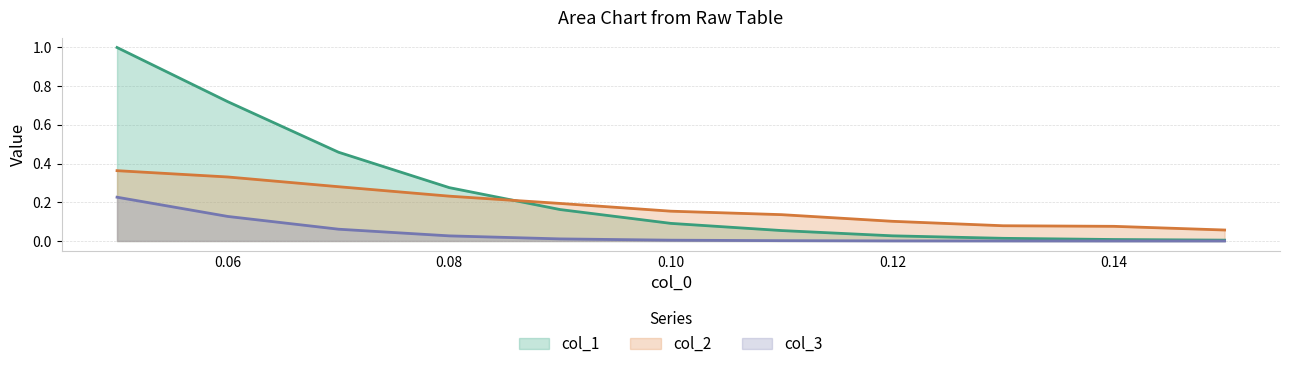

True or false: col_2 has more than 2 interior local peaks.

False